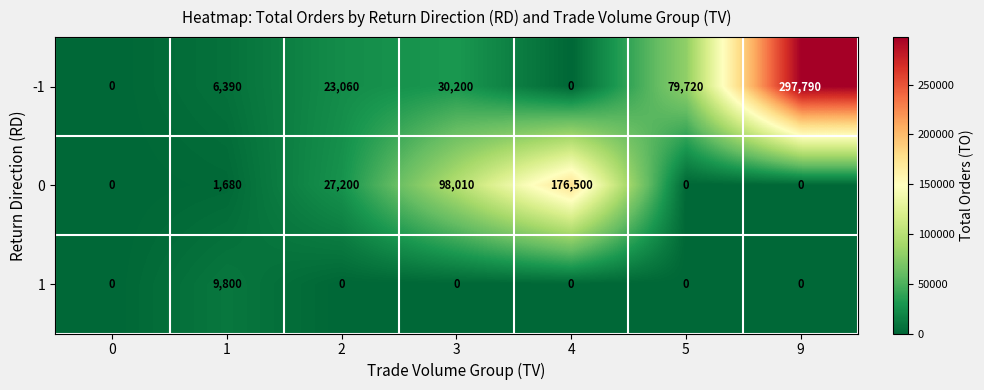

True or false: 1 has a value of -6591 at 5.

False